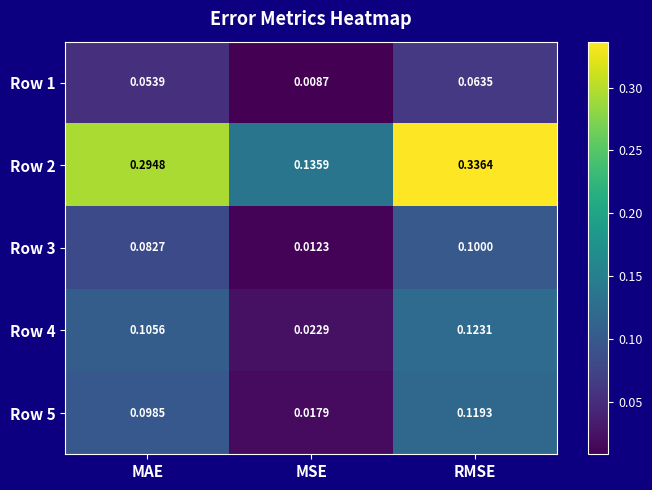

Which series has the widest spread of values?

Row 2